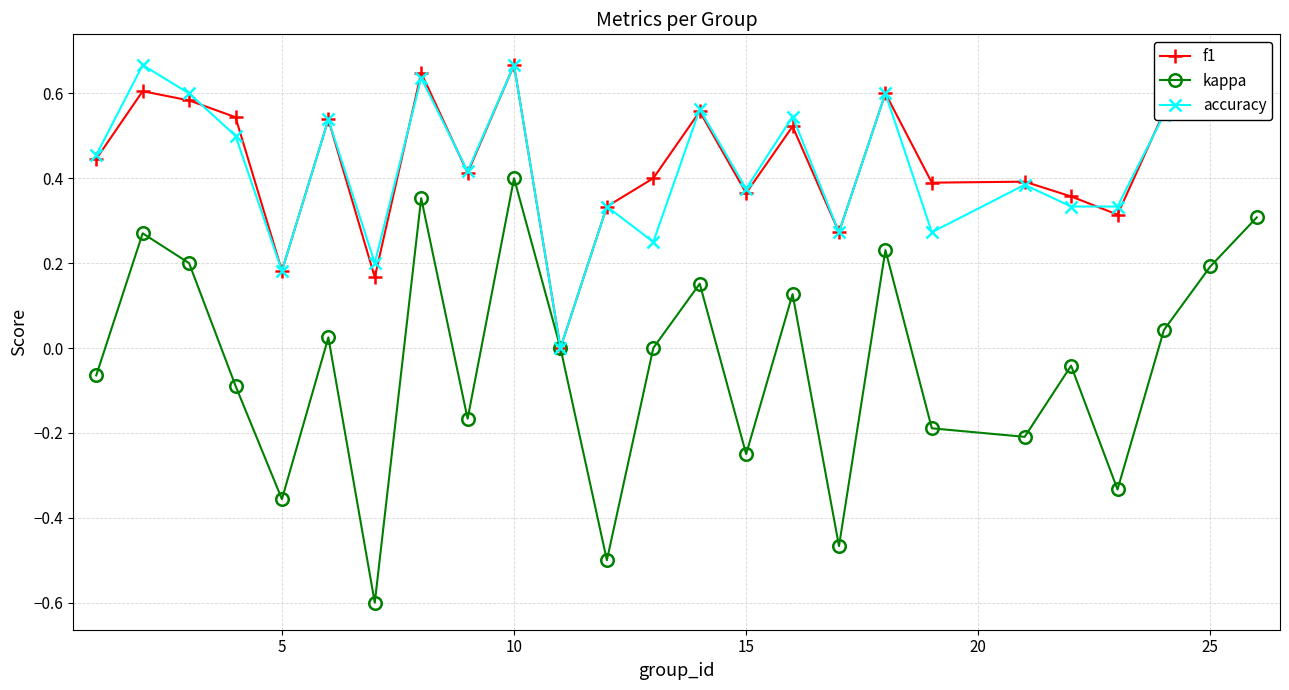

Reading left to right, list all the values displayed in this chart.

f1: 0.4	0.6	0.6	0.5	0.2	0.5	0.2	0.6	0.4	0.7	0.0	0.3	0.4	0.6	0.4	0.5	0.3	0.6	0.4	0.4	0.4	0.3	0.6	0.6	0.7
kappa: -0.1	0.3	0.2	-0.1	-0.4	0.0	-0.6	0.4	-0.2	0.4	0.0	-0.5	0.0	0.2	-0.2	0.1	-0.5	0.2	-0.2	-0.2	-0.0	-0.3	0.0	0.2	0.3
accuracy: 0.5	0.7	0.6	0.5	0.2	0.5	0.2	0.6	0.4	0.7	0.0	0.3	0.2	0.6	0.4	0.5	0.3	0.6	0.3	0.4	0.3	0.3	0.6	0.6	0.7